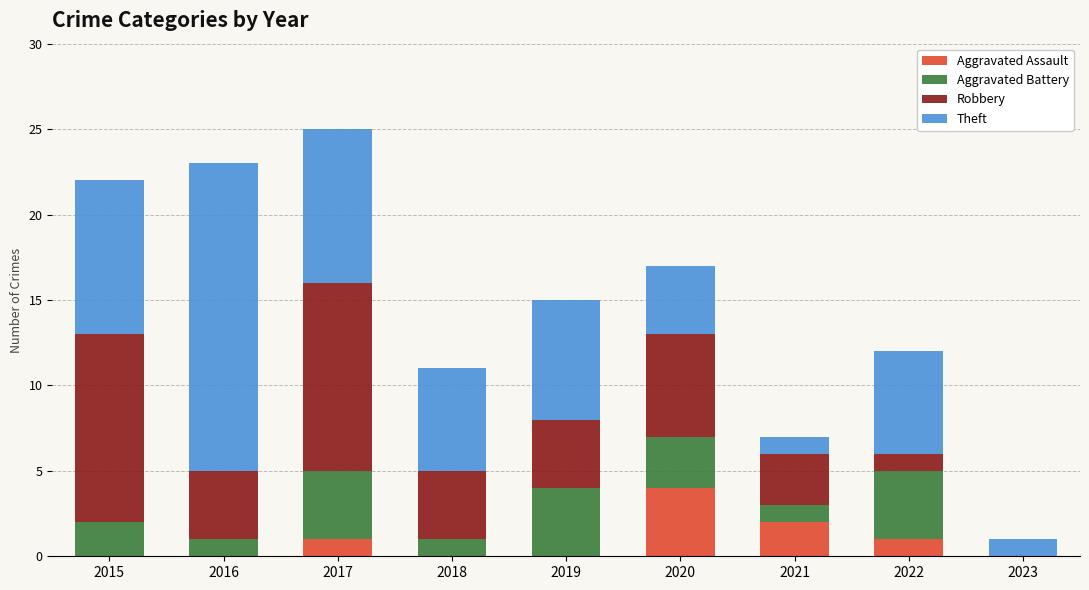

What is the total value across all series at 2021?

7